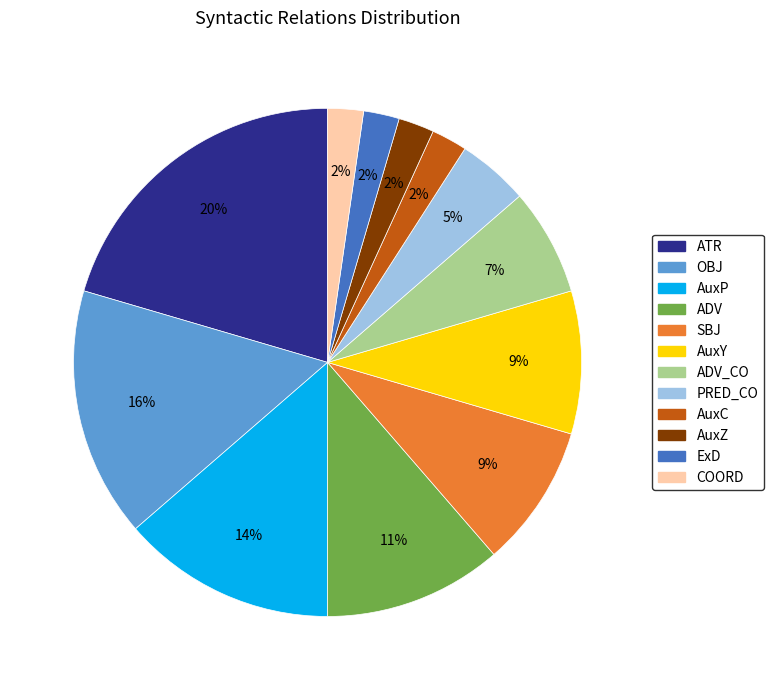

How many slices are in this pie chart?

12